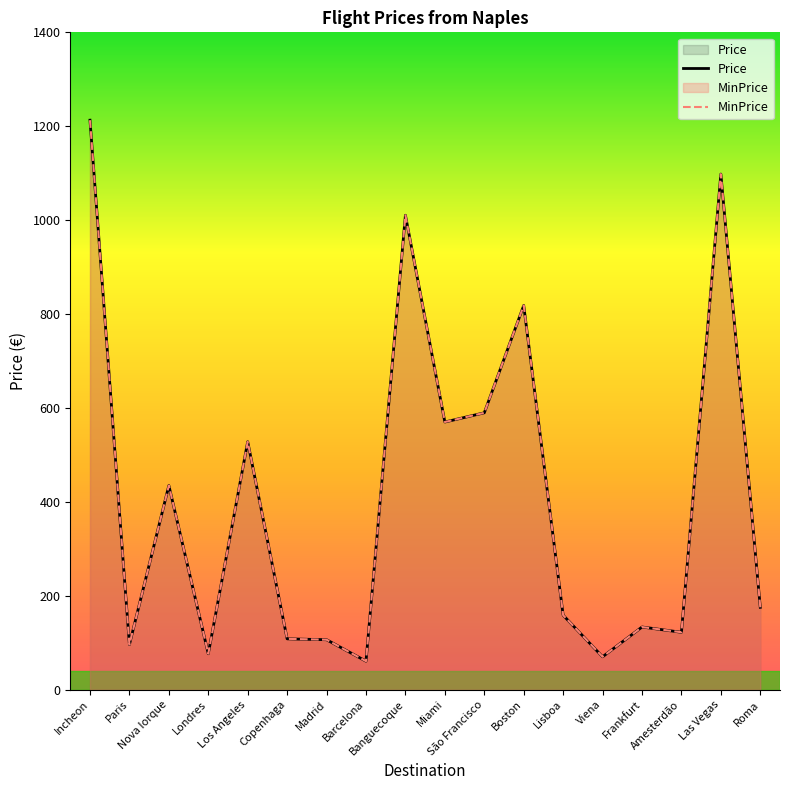

How many values in the Price series are below 175?

9